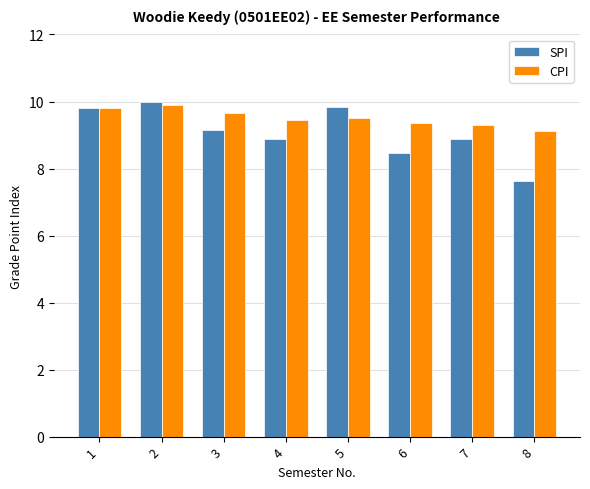

What is the difference between the maximum and minimum values in the CPI series?

0.8